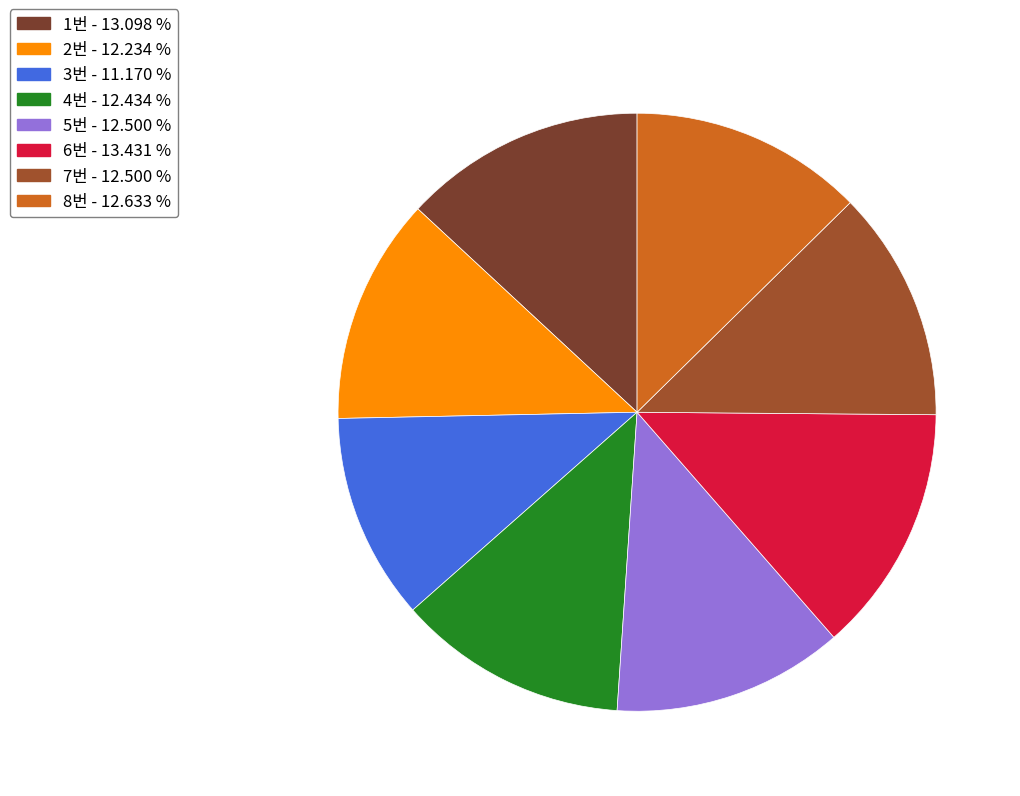

Does 7번 account for over 50% of the chart?

No